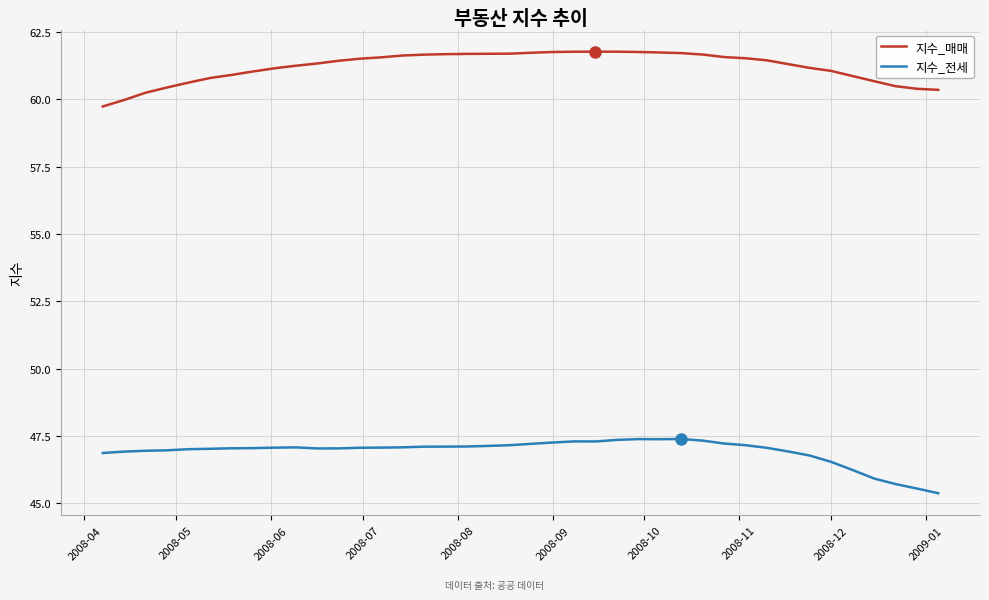

List the series in order of their overall mean, lowest first.

지수_전세, 지수_매매